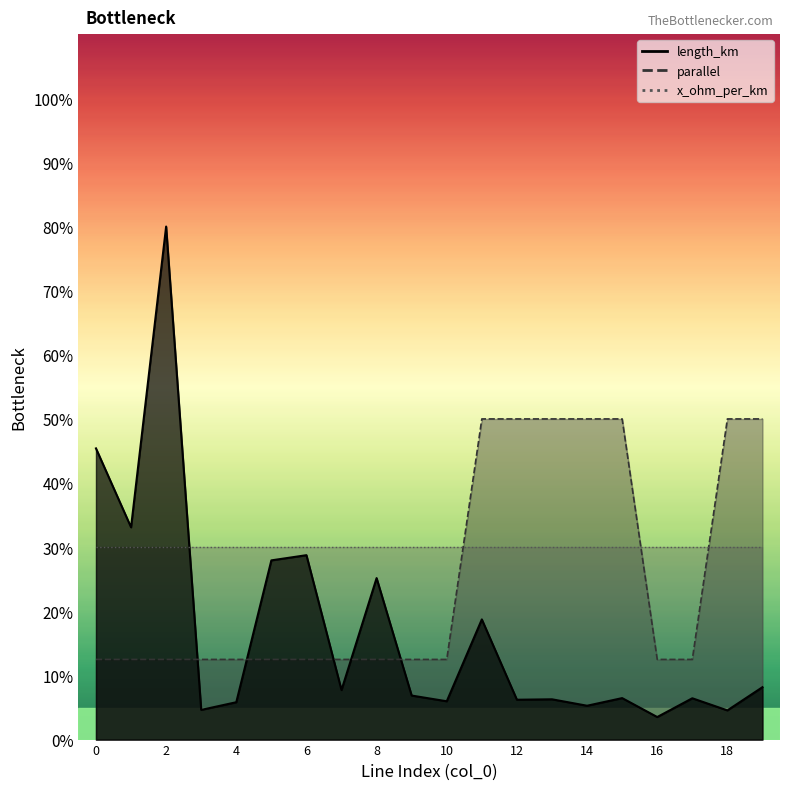

What value does the parallel series have at 6?

12.5